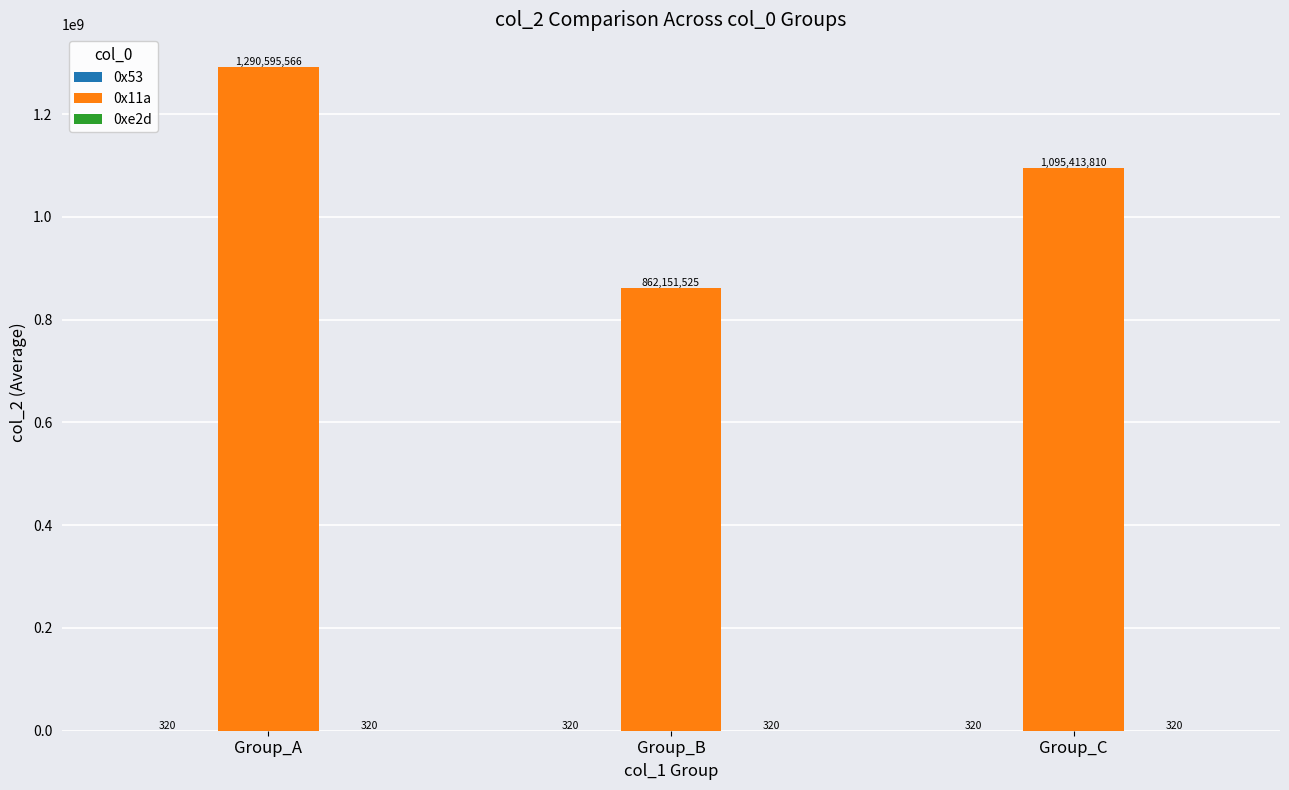

Which series has the largest total across all categories?

0x11a